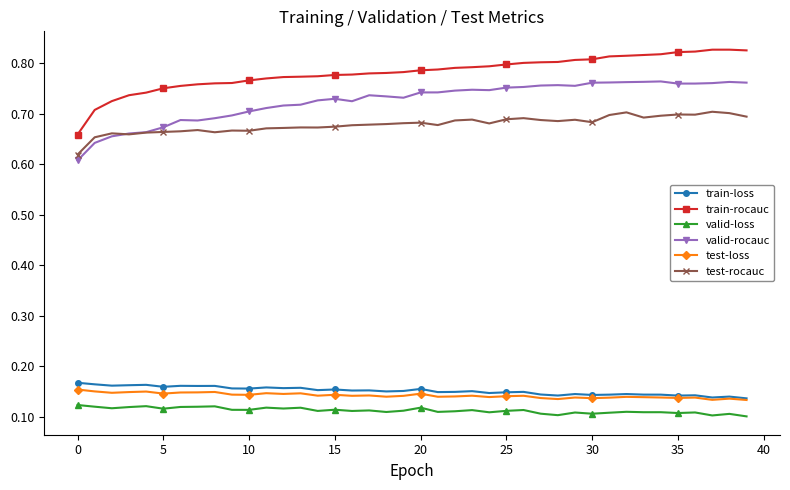

At how many categories does at least one series exceed 0?

40